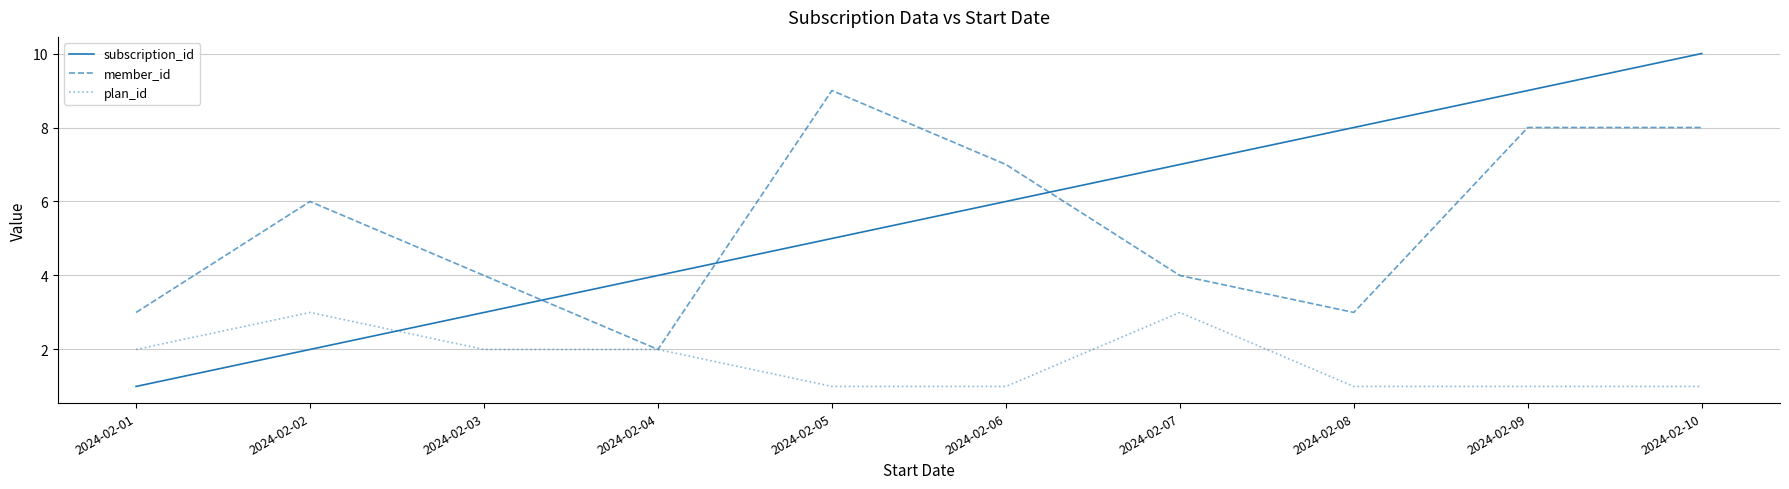

Between which two adjacent categories do plan_id and subscription_id first intersect?

2024-02-02 and 2024-02-03